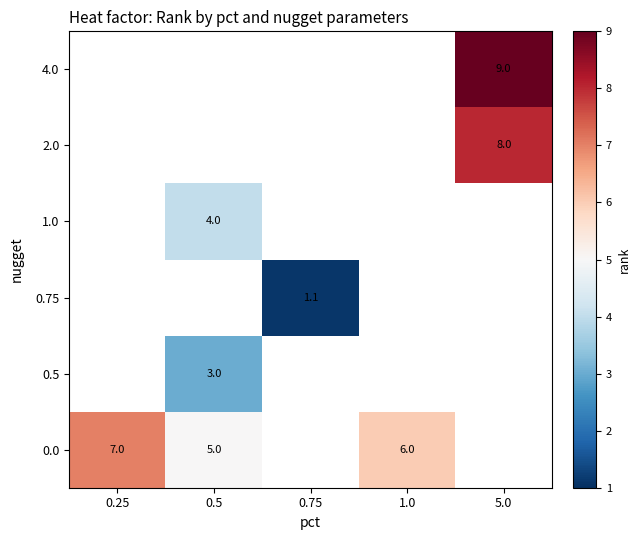

True or false: 0.0 has a value of 11.3 at 0.25.

False